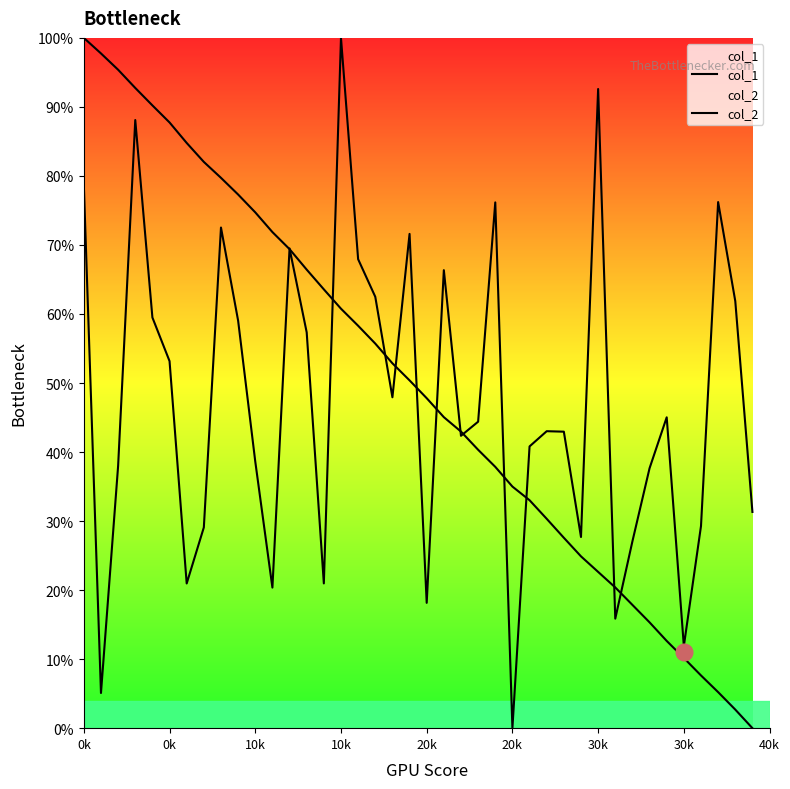

Between 10k and 30k, which series saw the biggest shift?

col_1